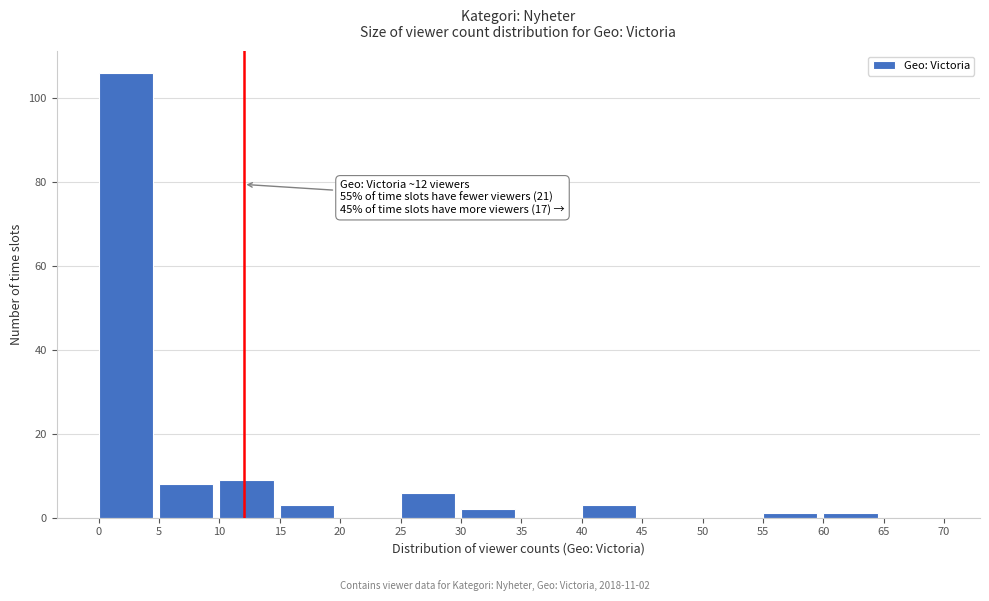

Over which range of the x-axis is the bar tallest?

0 to 5